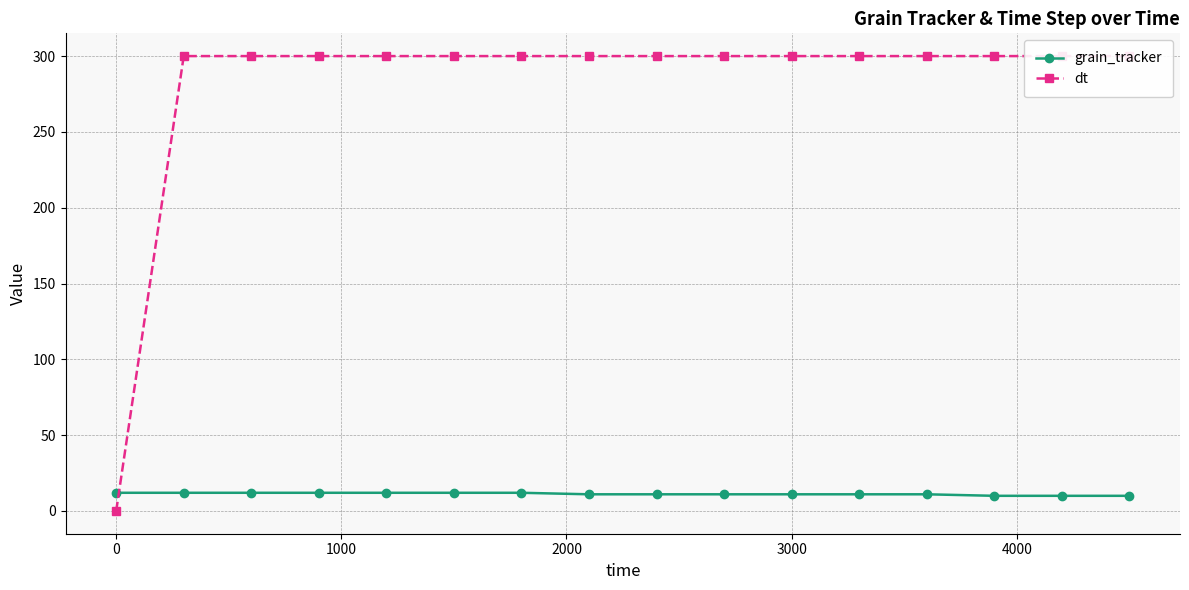

What is the highest value of the grain_tracker series?

12